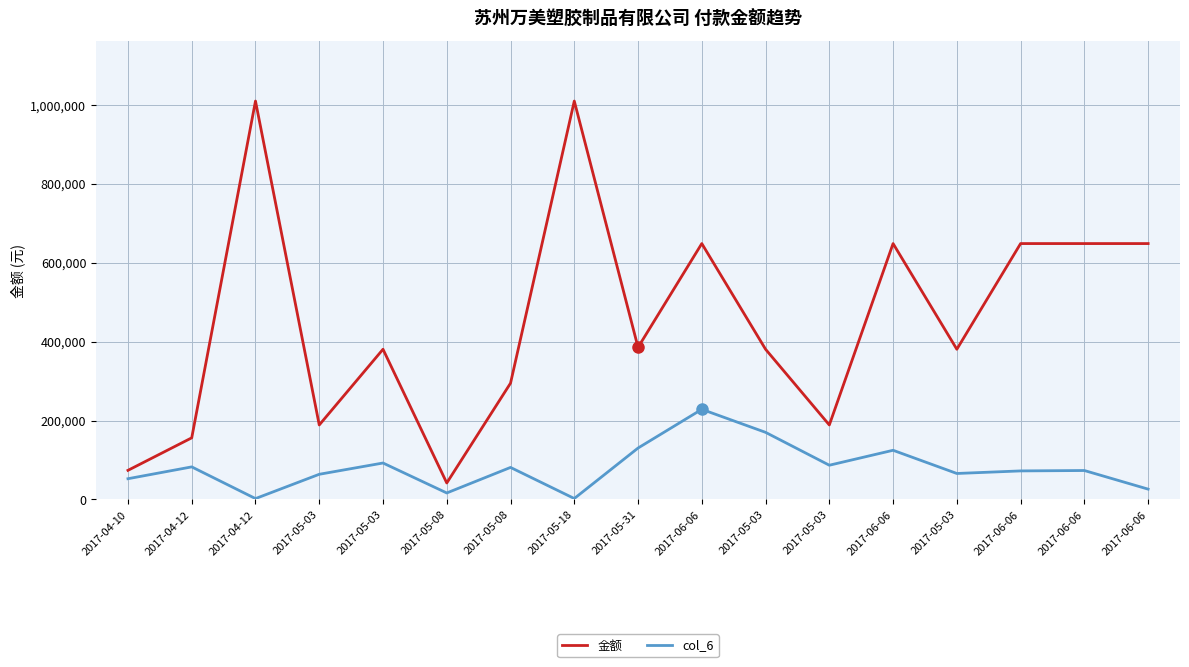

What are all the series names shown in the legend?

金额, col_6